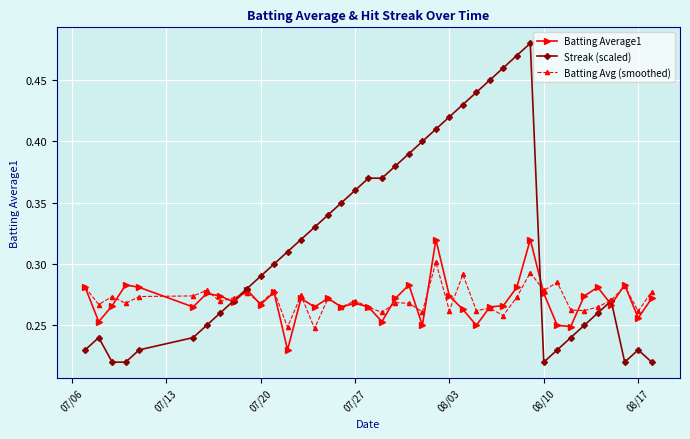

Rank the series by their maximum value, from lowest to highest.

Batting Avg (smoothed), Batting Average1, Streak (scaled)